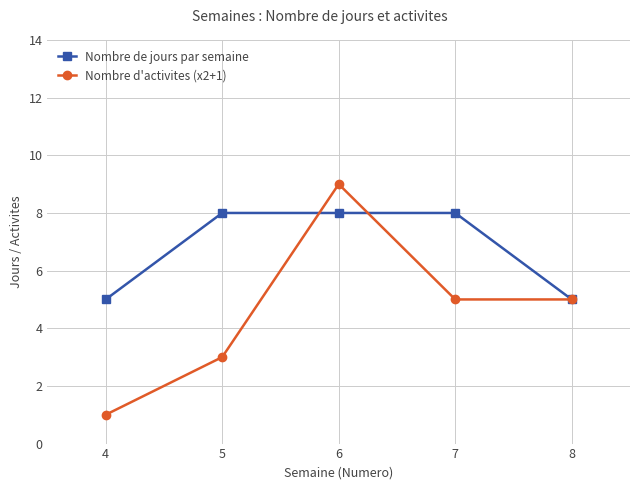

What is the value of the Nombre de jours par semaine point at the 4th from the left?

8